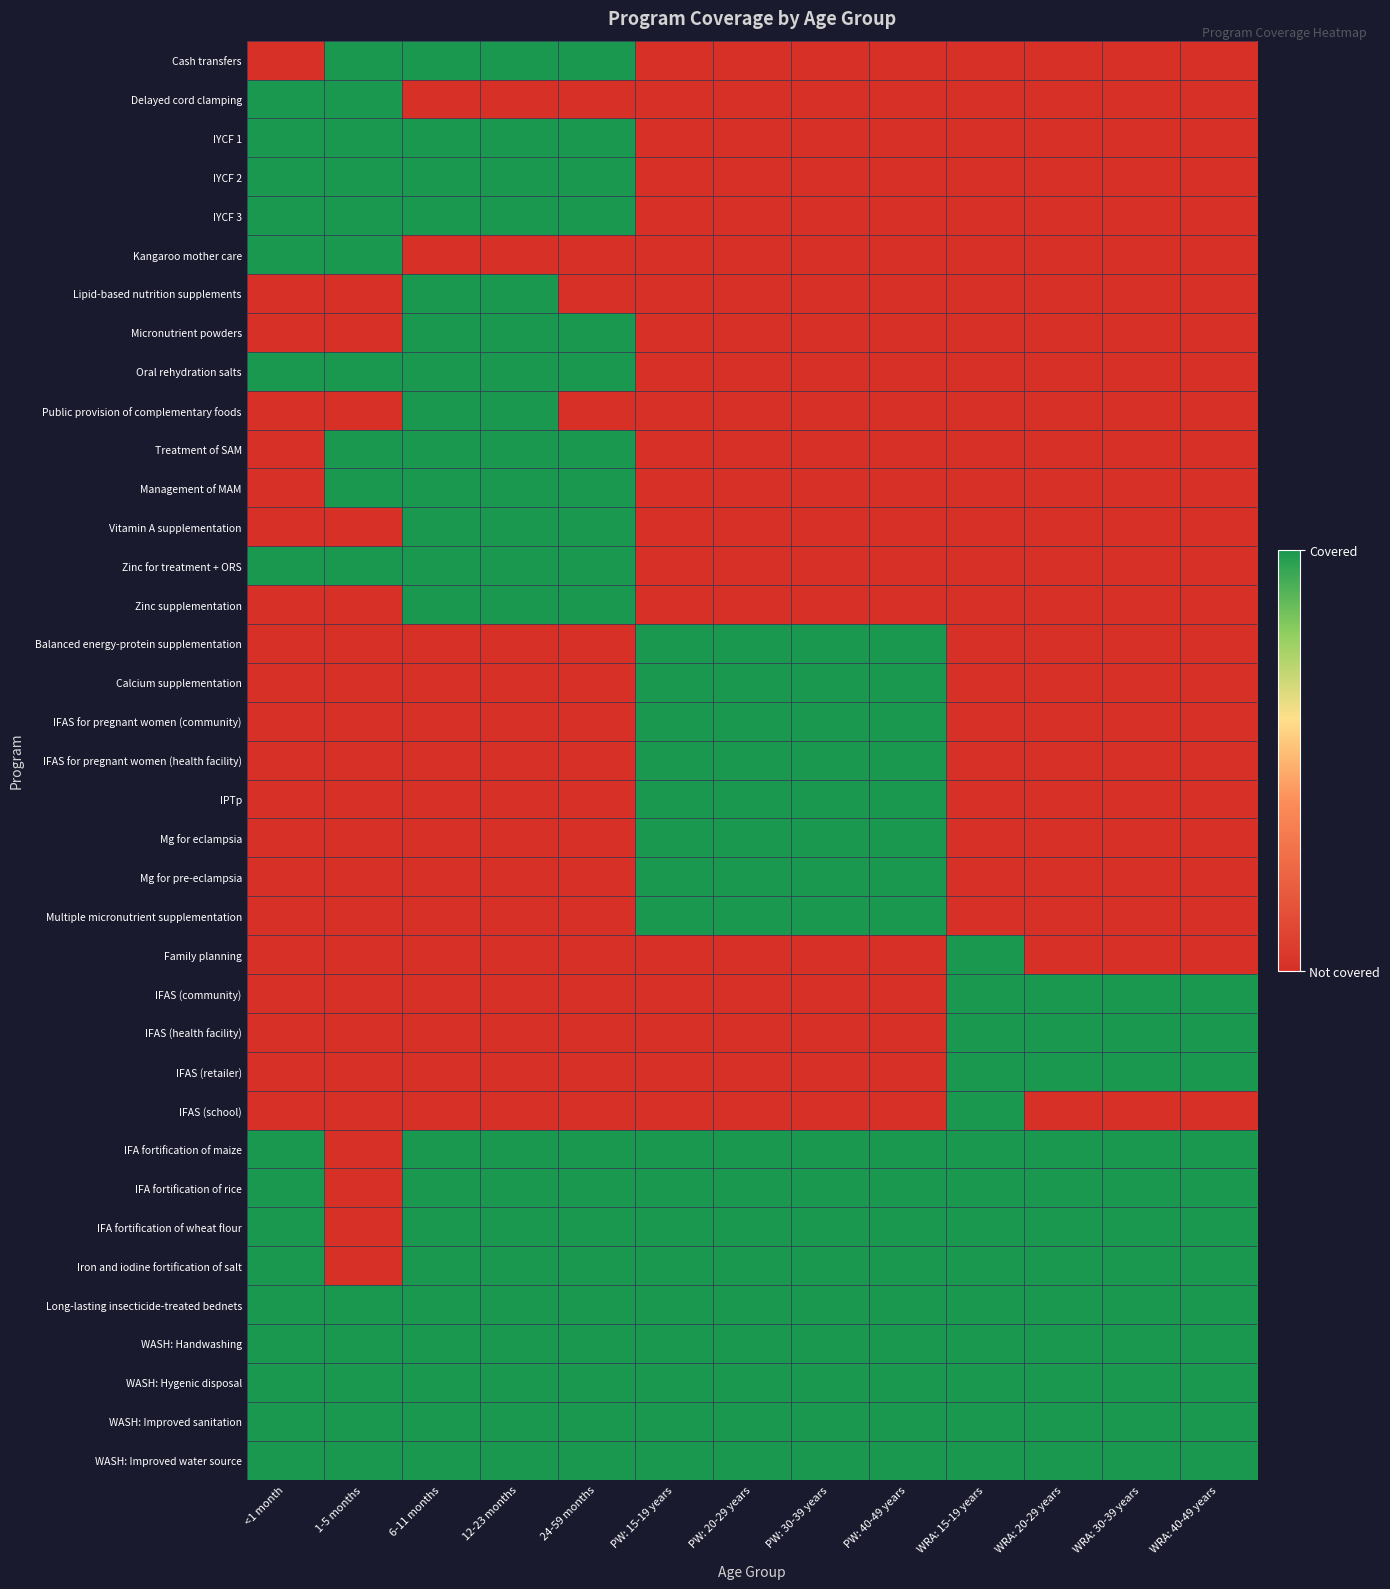

Count the number of data series in this chart.

37